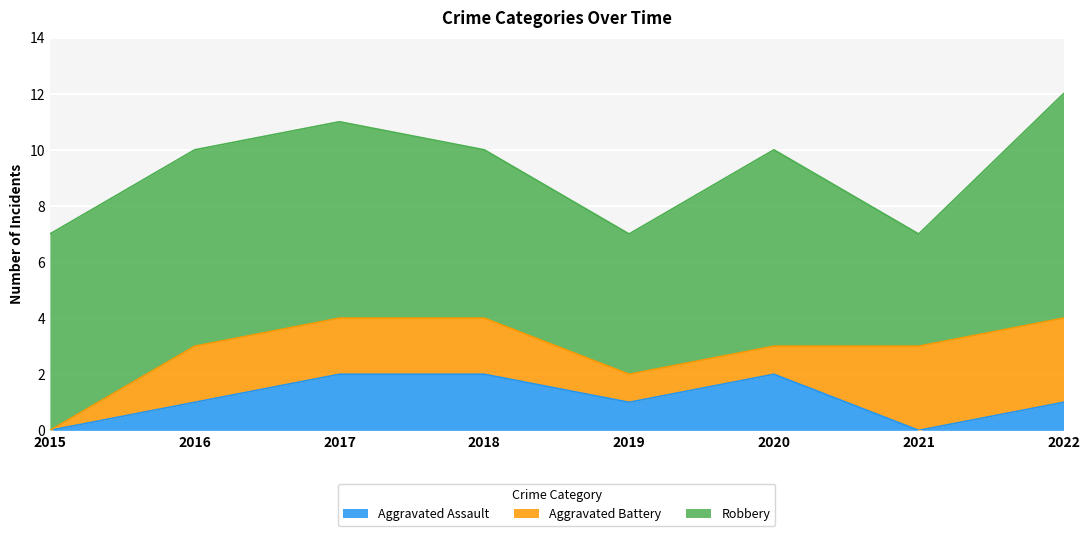

The value of Robbery at 2015 is 7. True or false?

True